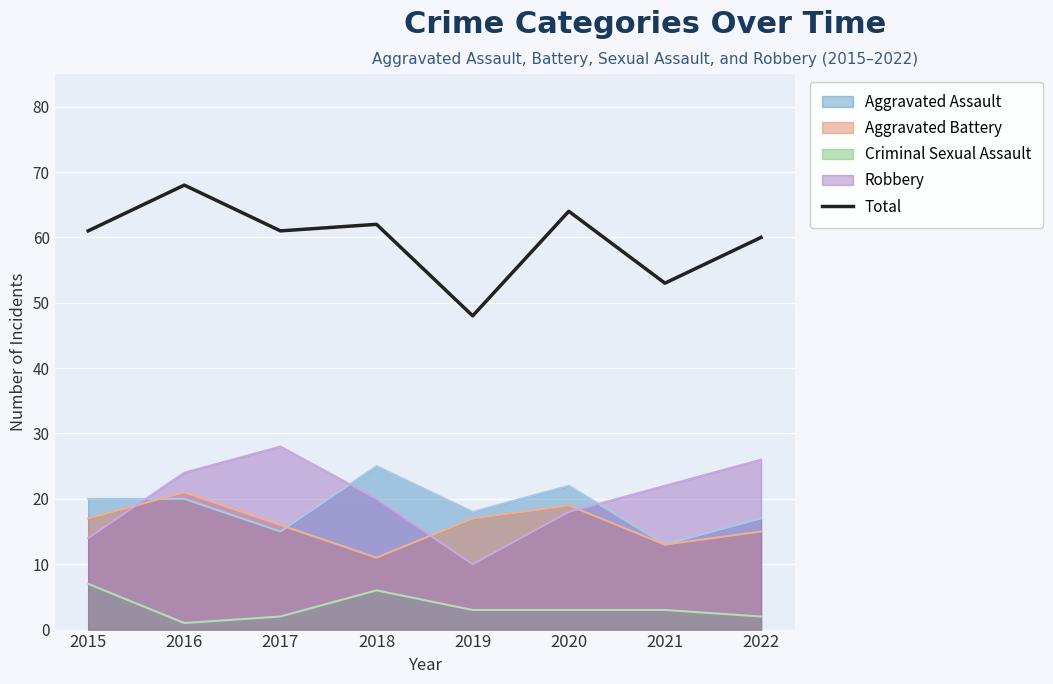

Which has a higher value, 2020 or 2022?

2020